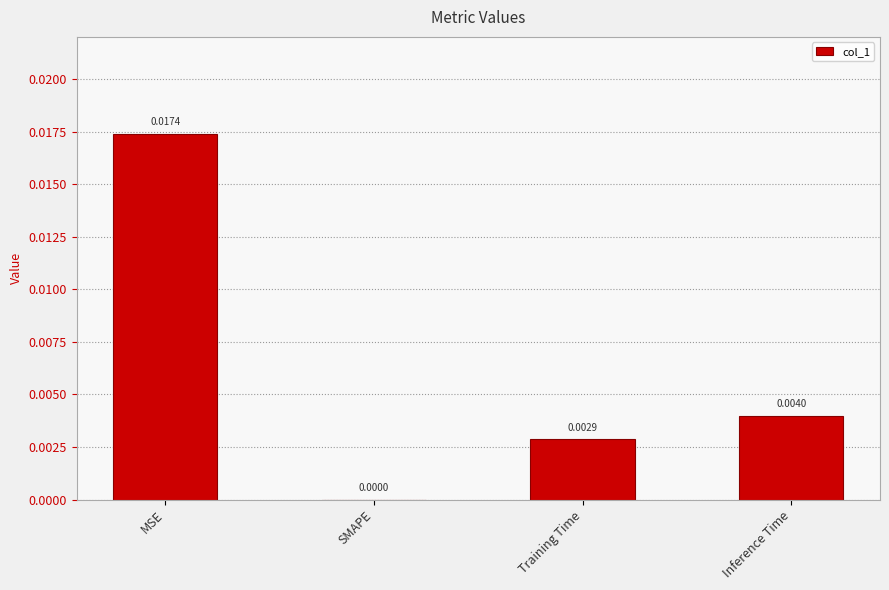

Which label corresponds to the largest value in the chart?

MSE